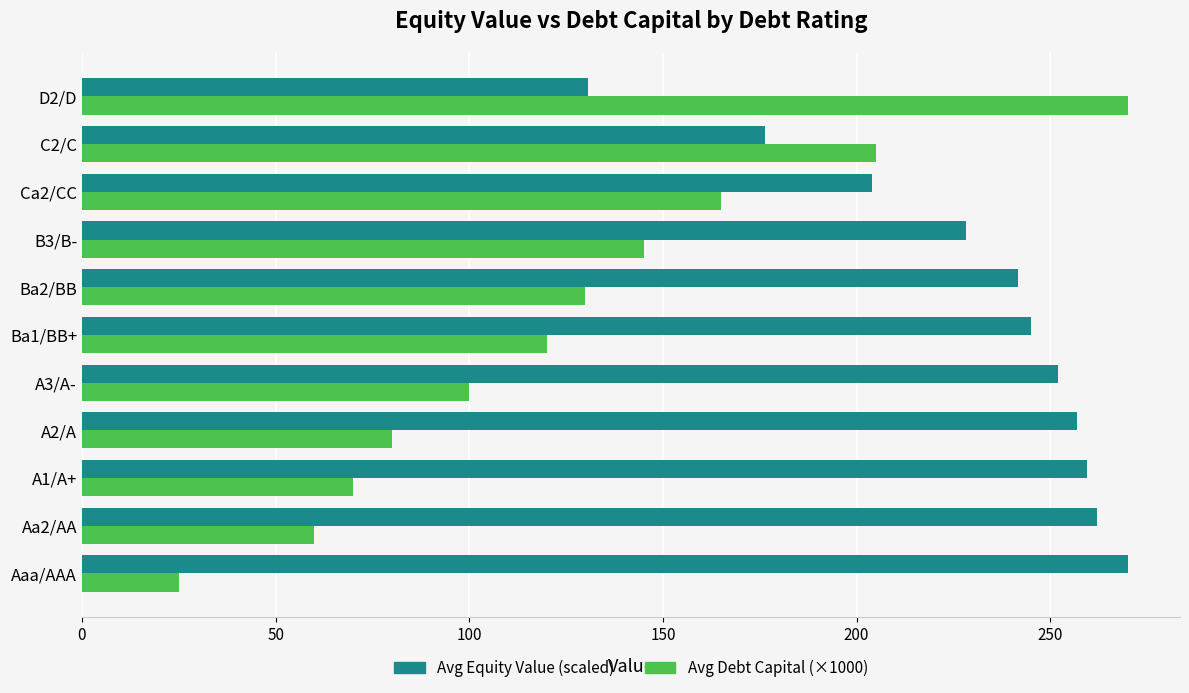

What is the difference between the second highest and second lowest values in the Avg Equity Value (scaled) series?

85.9